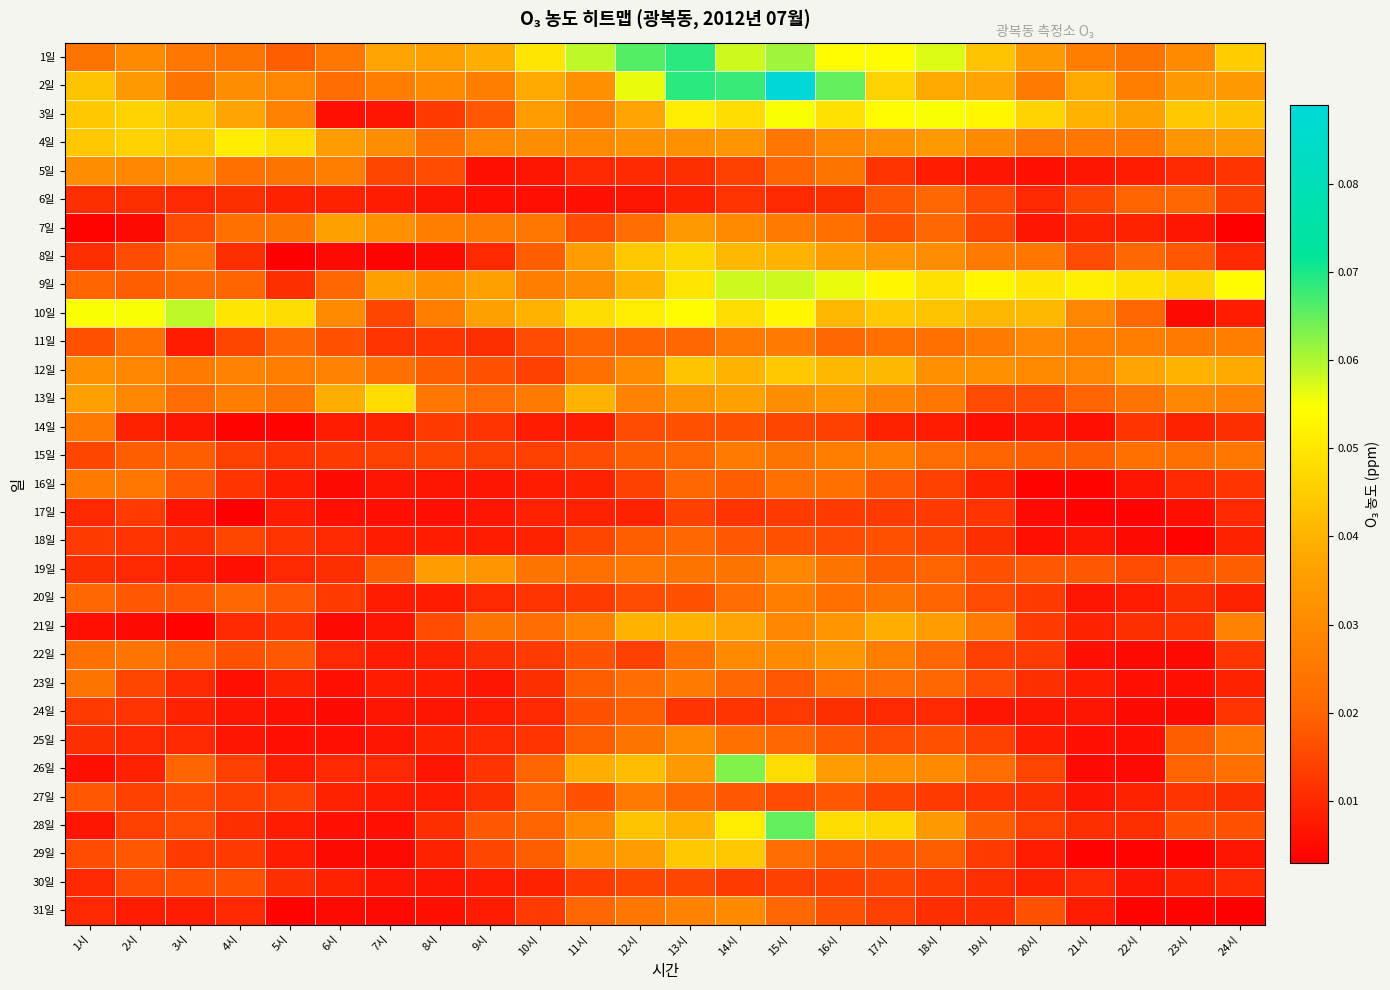

Reading left to right, transcribe all the data shown in this chart.

1일: 1시=0.0	2시=0.0	3시=0.0	4시=0.0	5시=0.0	6시=0.0	7시=0.0	8시=0.0	9시=0.0	10시=0.1	11시=0.1	12시=0.1	13시=0.1	14시=0.1	15시=0.1	16시=0.1	17시=0.1	18시=0.1	19시=0.0	20시=0.0	21시=0.0	22시=0.0	23시=0.0	24시=0.0
2일: 1시=0.0	2시=0.0	3시=0.0	4시=0.0	5시=0.0	6시=0.0	7시=0.0	8시=0.0	9시=0.0	10시=0.0	11시=0.0	12시=0.1	13시=0.1	14시=0.1	15시=0.1	16시=0.1	17시=0.0	18시=0.0	19시=0.0	20시=0.0	21시=0.0	22시=0.0	23시=0.0	24시=0.0
3일: 1시=0.0	2시=0.0	3시=0.0	4시=0.0	5시=0.0	6시=0.0	7시=0.0	8시=0.0	9시=0.0	10시=0.0	11시=0.0	12시=0.0	13시=0.1	14시=0.0	15시=0.1	16시=0.0	17시=0.1	18시=0.1	19시=0.1	20시=0.0	21시=0.0	22시=0.0	23시=0.0	24시=0.0
4일: 1시=0.0	2시=0.0	3시=0.0	4시=0.1	5시=0.0	6시=0.0	7시=0.0	8시=0.0	9시=0.0	10시=0.0	11시=0.0	12시=0.0	13시=0.0	14시=0.0	15시=0.0	16시=0.0	17시=0.0	18시=0.0	19시=0.0	20시=0.0	21시=0.0	22시=0.0	23시=0.0	24시=0.0
5일: 1시=0.0	2시=0.0	3시=0.0	4시=0.0	5시=0.0	6시=0.0	7시=0.0	8시=0.0	9시=0.0	10시=0.0	11시=0.0	12시=0.0	13시=0.0	14시=0.0	15시=0.0	16시=0.0	17시=0.0	18시=0.0	19시=0.0	20시=0.0	21시=0.0	22시=0.0	23시=0.0	24시=0.0
6일: 1시=0.0	2시=0.0	3시=0.0	4시=0.0	5시=0.0	6시=0.0	7시=0.0	8시=0.0	9시=0.0	10시=0.0	11시=0.0	12시=0.0	13시=0.0	14시=0.0	15시=0.0	16시=0.0	17시=0.0	18시=0.0	19시=0.0	20시=0.0	21시=0.0	22시=0.0	23시=0.0	24시=0.0
7일: 1시=0.0	2시=0.0	3시=0.0	4시=0.0	5시=0.0	6시=0.0	7시=0.0	8시=0.0	9시=0.0	10시=0.0	11시=0.0	12시=0.0	13시=0.0	14시=0.0	15시=0.0	16시=0.0	17시=0.0	18시=0.0	19시=0.0	20시=0.0	21시=0.0	22시=0.0	23시=0.0	24시=0.0
8일: 1시=0.0	2시=0.0	3시=0.0	4시=0.0	5시=0.0	6시=0.0	7시=0.0	8시=0.0	9시=0.0	10시=0.0	11시=0.0	12시=0.0	13시=0.0	14시=0.0	15시=0.0	16시=0.0	17시=0.0	18시=0.0	19시=0.0	20시=0.0	21시=0.0	22시=0.0	23시=0.0	24시=0.0
9일: 1시=0.0	2시=0.0	3시=0.0	4시=0.0	5시=0.0	6시=0.0	7시=0.0	8시=0.0	9시=0.0	10시=0.0	11시=0.0	12시=0.0	13시=0.1	14시=0.1	15시=0.1	16시=0.1	17시=0.1	18시=0.0	19시=0.1	20시=0.1	21시=0.1	22시=0.0	23시=0.0	24시=0.1
10일: 1시=0.1	2시=0.1	3시=0.1	4시=0.1	5시=0.0	6시=0.0	7시=0.0	8시=0.0	9시=0.0	10시=0.0	11시=0.0	12시=0.1	13시=0.1	14시=0.0	15시=0.1	16시=0.0	17시=0.0	18시=0.0	19시=0.0	20시=0.0	21시=0.0	22시=0.0	23시=0.0	24시=0.0
11일: 1시=0.0	2시=0.0	3시=0.0	4시=0.0	5시=0.0	6시=0.0	7시=0.0	8시=0.0	9시=0.0	10시=0.0	11시=0.0	12시=0.0	13시=0.0	14시=0.0	15시=0.0	16시=0.0	17시=0.0	18시=0.0	19시=0.0	20시=0.0	21시=0.0	22시=0.0	23시=0.0	24시=0.0
12일: 1시=0.0	2시=0.0	3시=0.0	4시=0.0	5시=0.0	6시=0.0	7시=0.0	8시=0.0	9시=0.0	10시=0.0	11시=0.0	12시=0.0	13시=0.0	14시=0.0	15시=0.0	16시=0.0	17시=0.0	18시=0.0	19시=0.0	20시=0.0	21시=0.0	22시=0.0	23시=0.0	24시=0.0
13일: 1시=0.0	2시=0.0	3시=0.0	4시=0.0	5시=0.0	6시=0.0	7시=0.0	8시=0.0	9시=0.0	10시=0.0	11시=0.0	12시=0.0	13시=0.0	14시=0.0	15시=0.0	16시=0.0	17시=0.0	18시=0.0	19시=0.0	20시=0.0	21시=0.0	22시=0.0	23시=0.0	24시=0.0
14일: 1시=0.0	2시=0.0	3시=0.0	4시=0.0	5시=0.0	6시=0.0	7시=0.0	8시=0.0	9시=0.0	10시=0.0	11시=0.0	12시=0.0	13시=0.0	14시=0.0	15시=0.0	16시=0.0	17시=0.0	18시=0.0	19시=0.0	20시=0.0	21시=0.0	22시=0.0	23시=0.0	24시=0.0
15일: 1시=0.0	2시=0.0	3시=0.0	4시=0.0	5시=0.0	6시=0.0	7시=0.0	8시=0.0	9시=0.0	10시=0.0	11시=0.0	12시=0.0	13시=0.0	14시=0.0	15시=0.0	16시=0.0	17시=0.0	18시=0.0	19시=0.0	20시=0.0	21시=0.0	22시=0.0	23시=0.0	24시=0.0
16일: 1시=0.0	2시=0.0	3시=0.0	4시=0.0	5시=0.0	6시=0.0	7시=0.0	8시=0.0	9시=0.0	10시=0.0	11시=0.0	12시=0.0	13시=0.0	14시=0.0	15시=0.0	16시=0.0	17시=0.0	18시=0.0	19시=0.0	20시=0.0	21시=0.0	22시=0.0	23시=0.0	24시=0.0
17일: 1시=0.0	2시=0.0	3시=0.0	4시=0.0	5시=0.0	6시=0.0	7시=0.0	8시=0.0	9시=0.0	10시=0.0	11시=0.0	12시=0.0	13시=0.0	14시=0.0	15시=0.0	16시=0.0	17시=0.0	18시=0.0	19시=0.0	20시=0.0	21시=0.0	22시=0.0	23시=0.0	24시=0.0
18일: 1시=0.0	2시=0.0	3시=0.0	4시=0.0	5시=0.0	6시=0.0	7시=0.0	8시=0.0	9시=0.0	10시=0.0	11시=0.0	12시=0.0	13시=0.0	14시=0.0	15시=0.0	16시=0.0	17시=0.0	18시=0.0	19시=0.0	20시=0.0	21시=0.0	22시=0.0	23시=0.0	24시=0.0
19일: 1시=0.0	2시=0.0	3시=0.0	4시=0.0	5시=0.0	6시=0.0	7시=0.0	8시=0.0	9시=0.0	10시=0.0	11시=0.0	12시=0.0	13시=0.0	14시=0.0	15시=0.0	16시=0.0	17시=0.0	18시=0.0	19시=0.0	20시=0.0	21시=0.0	22시=0.0	23시=0.0	24시=0.0
20일: 1시=0.0	2시=0.0	3시=0.0	4시=0.0	5시=0.0	6시=0.0	7시=0.0	8시=0.0	9시=0.0	10시=0.0	11시=0.0	12시=0.0	13시=0.0	14시=0.0	15시=0.0	16시=0.0	17시=0.0	18시=0.0	19시=0.0	20시=0.0	21시=0.0	22시=0.0	23시=0.0	24시=0.0
21일: 1시=0.0	2시=0.0	3시=0.0	4시=0.0	5시=0.0	6시=0.0	7시=0.0	8시=0.0	9시=0.0	10시=0.0	11시=0.0	12시=0.0	13시=0.0	14시=0.0	15시=0.0	16시=0.0	17시=0.0	18시=0.0	19시=0.0	20시=0.0	21시=0.0	22시=0.0	23시=0.0	24시=0.0
22일: 1시=0.0	2시=0.0	3시=0.0	4시=0.0	5시=0.0	6시=0.0	7시=0.0	8시=0.0	9시=0.0	10시=0.0	11시=0.0	12시=0.0	13시=0.0	14시=0.0	15시=0.0	16시=0.0	17시=0.0	18시=0.0	19시=0.0	20시=0.0	21시=0.0	22시=0.0	23시=0.0	24시=0.0
23일: 1시=0.0	2시=0.0	3시=0.0	4시=0.0	5시=0.0	6시=0.0	7시=0.0	8시=0.0	9시=0.0	10시=0.0	11시=0.0	12시=0.0	13시=0.0	14시=0.0	15시=0.0	16시=0.0	17시=0.0	18시=0.0	19시=0.0	20시=0.0	21시=0.0	22시=0.0	23시=0.0	24시=0.0
24일: 1시=0.0	2시=0.0	3시=0.0	4시=0.0	5시=0.0	6시=0.0	7시=0.0	8시=0.0	9시=0.0	10시=0.0	11시=0.0	12시=0.0	13시=0.0	14시=0.0	15시=0.0	16시=0.0	17시=0.0	18시=0.0	19시=0.0	20시=0.0	21시=0.0	22시=0.0	23시=0.0	24시=0.0
25일: 1시=0.0	2시=0.0	3시=0.0	4시=0.0	5시=0.0	6시=0.0	7시=0.0	8시=0.0	9시=0.0	10시=0.0	11시=0.0	12시=0.0	13시=0.0	14시=0.0	15시=0.0	16시=0.0	17시=0.0	18시=0.0	19시=0.0	20시=0.0	21시=0.0	22시=0.0	23시=0.0	24시=0.0
26일: 1시=0.0	2시=0.0	3시=0.0	4시=0.0	5시=0.0	6시=0.0	7시=0.0	8시=0.0	9시=0.0	10시=0.0	11시=0.0	12시=0.0	13시=0.0	14시=0.1	15시=0.0	16시=0.0	17시=0.0	18시=0.0	19시=0.0	20시=0.0	21시=0.0	22시=0.0	23시=0.0	24시=0.0
27일: 1시=0.0	2시=0.0	3시=0.0	4시=0.0	5시=0.0	6시=0.0	7시=0.0	8시=0.0	9시=0.0	10시=0.0	11시=0.0	12시=0.0	13시=0.0	14시=0.0	15시=0.0	16시=0.0	17시=0.0	18시=0.0	19시=0.0	20시=0.0	21시=0.0	22시=0.0	23시=0.0	24시=0.0
28일: 1시=0.0	2시=0.0	3시=0.0	4시=0.0	5시=0.0	6시=0.0	7시=0.0	8시=0.0	9시=0.0	10시=0.0	11시=0.0	12시=0.0	13시=0.0	14시=0.1	15시=0.1	16시=0.0	17시=0.0	18시=0.0	19시=0.0	20시=0.0	21시=0.0	22시=0.0	23시=0.0	24시=0.0
29일: 1시=0.0	2시=0.0	3시=0.0	4시=0.0	5시=0.0	6시=0.0	7시=0.0	8시=0.0	9시=0.0	10시=0.0	11시=0.0	12시=0.0	13시=0.0	14시=0.0	15시=0.0	16시=0.0	17시=0.0	18시=0.0	19시=0.0	20시=0.0	21시=0.0	22시=0.0	23시=0.0	24시=0.0
30일: 1시=0.0	2시=0.0	3시=0.0	4시=0.0	5시=0.0	6시=0.0	7시=0.0	8시=0.0	9시=0.0	10시=0.0	11시=0.0	12시=0.0	13시=0.0	14시=0.0	15시=0.0	16시=0.0	17시=0.0	18시=0.0	19시=0.0	20시=0.0	21시=0.0	22시=0.0	23시=0.0	24시=0.0
31일: 1시=0.0	2시=0.0	3시=0.0	4시=0.0	5시=0.0	6시=0.0	7시=0.0	8시=0.0	9시=0.0	10시=0.0	11시=0.0	12시=0.0	13시=0.0	14시=0.0	15시=0.0	16시=0.0	17시=0.0	18시=0.0	19시=0.0	20시=0.0	21시=0.0	22시=0.0	23시=0.0	24시=0.0